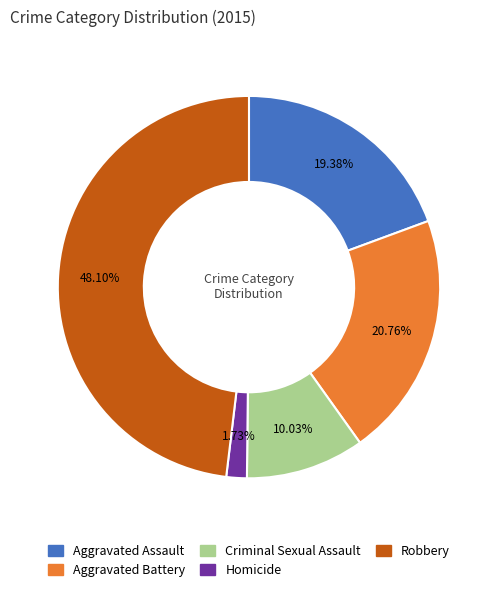

What percentage do Aggravated Assault and Aggravated Battery together represent?

40.1%